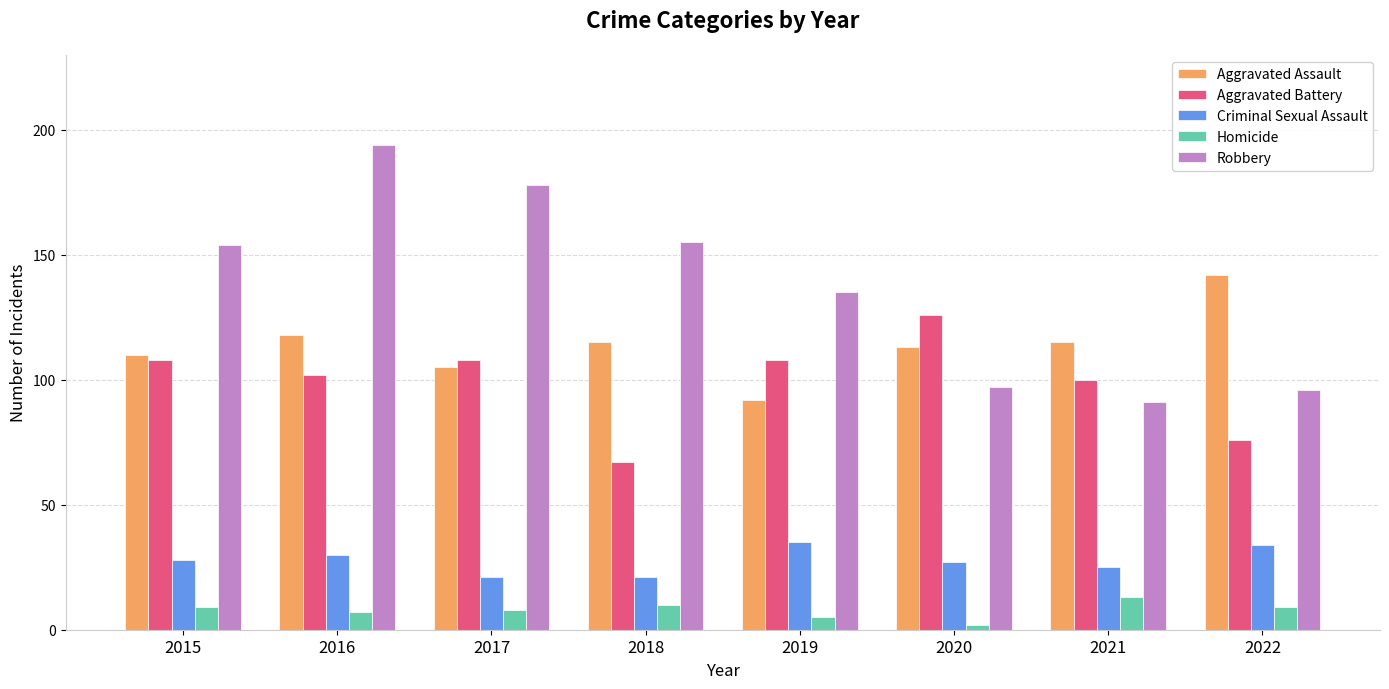

What is the value of the Aggravated Battery bar at the 7th from the left?

100